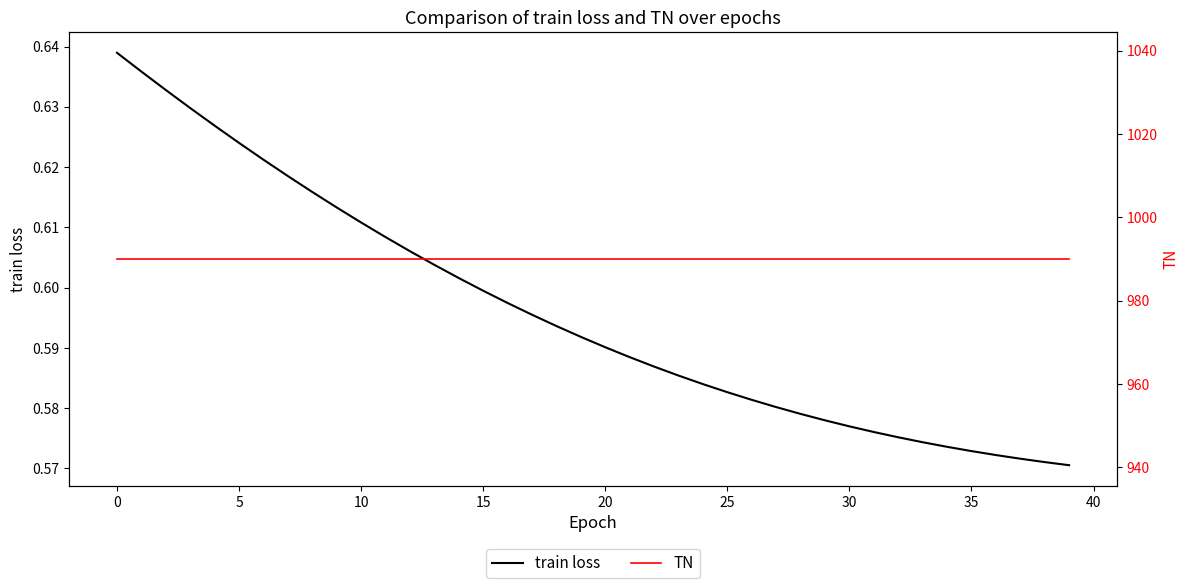

What is the difference between the highest and lowest values at 35?

989.4